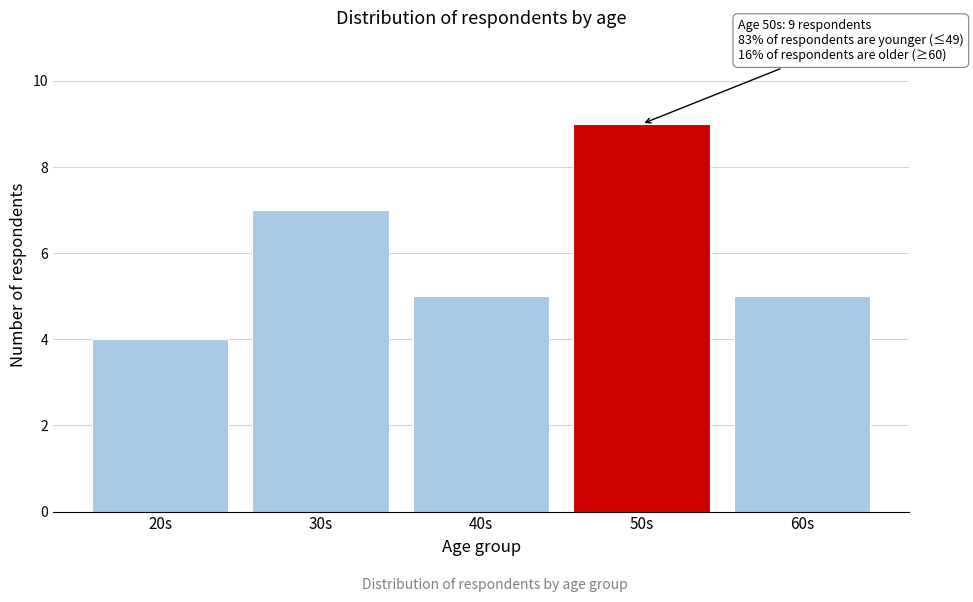

Reading left to right, extract all data points from this chart.

20s=4	30s=7	40s=5	50s=9	60s=5